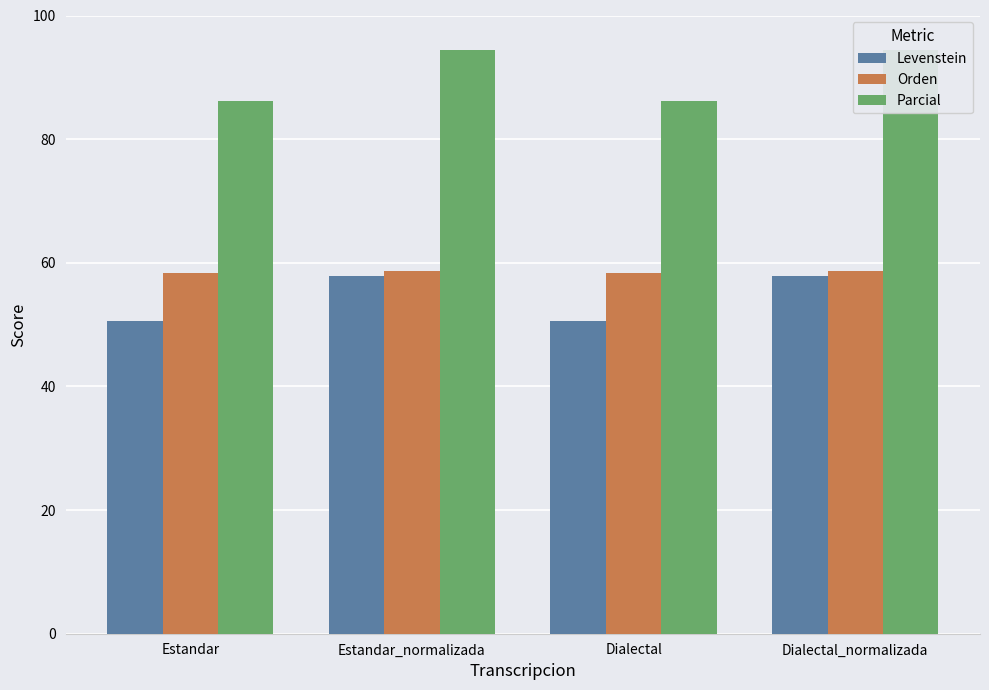

What is the total value across all series at Estandar?

195.0